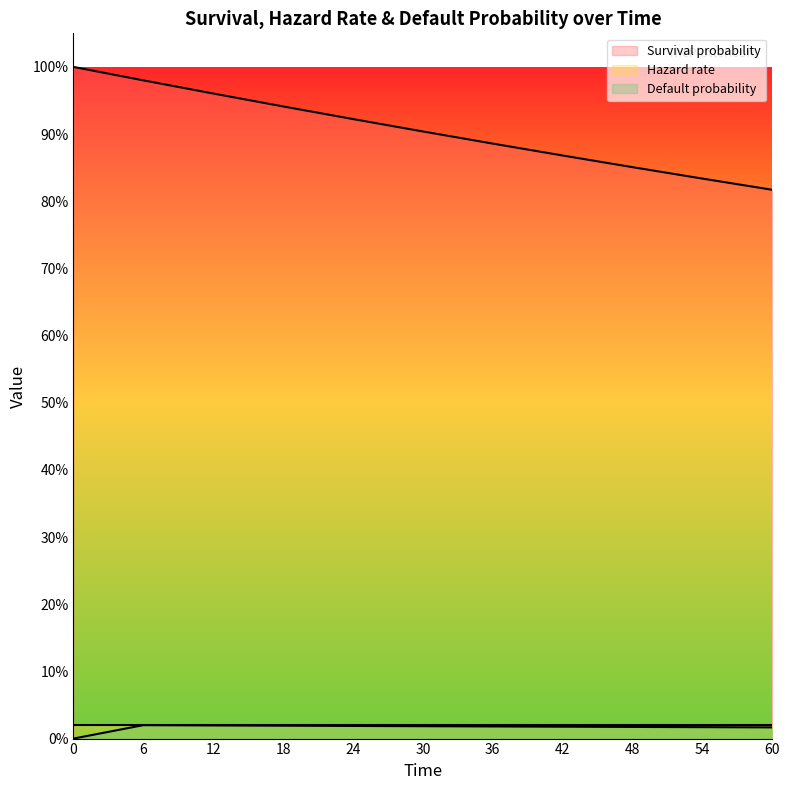

True or false: Survival probability and Default probability intersect in this chart.

False